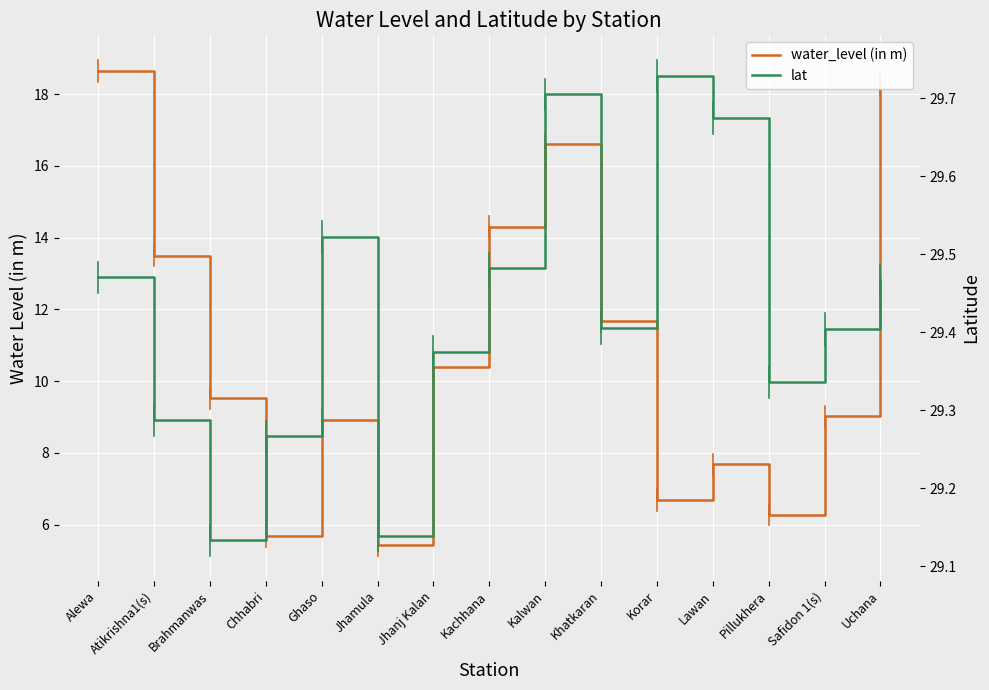

Does the chart display data point markers on the line(s)?

No